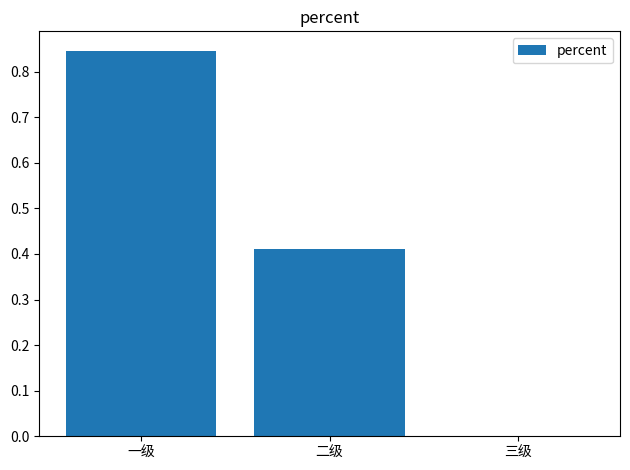

True or false: the data shows 0.3 at 三级.

False